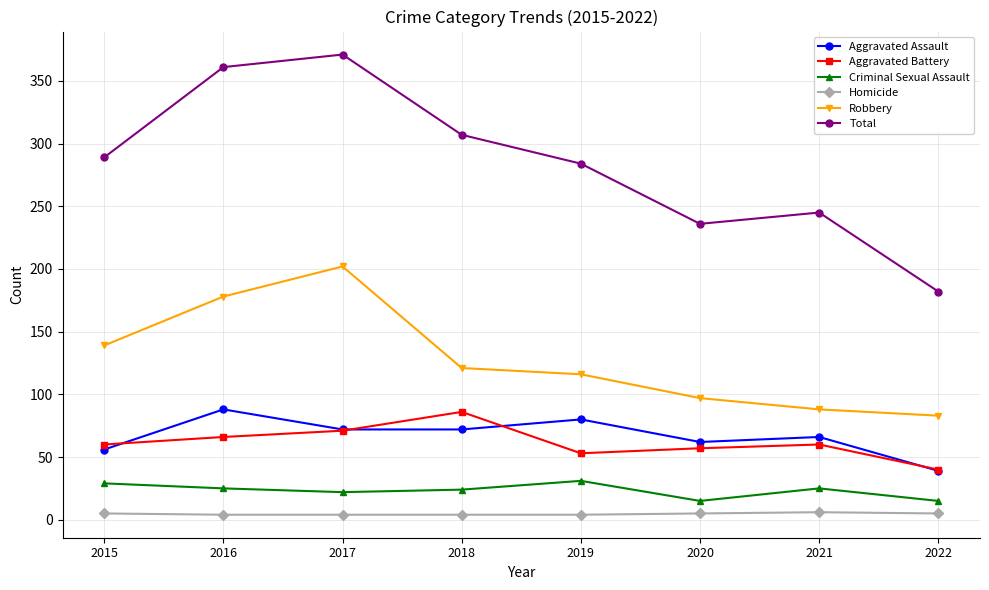

How many lines are shown in the chart?

6